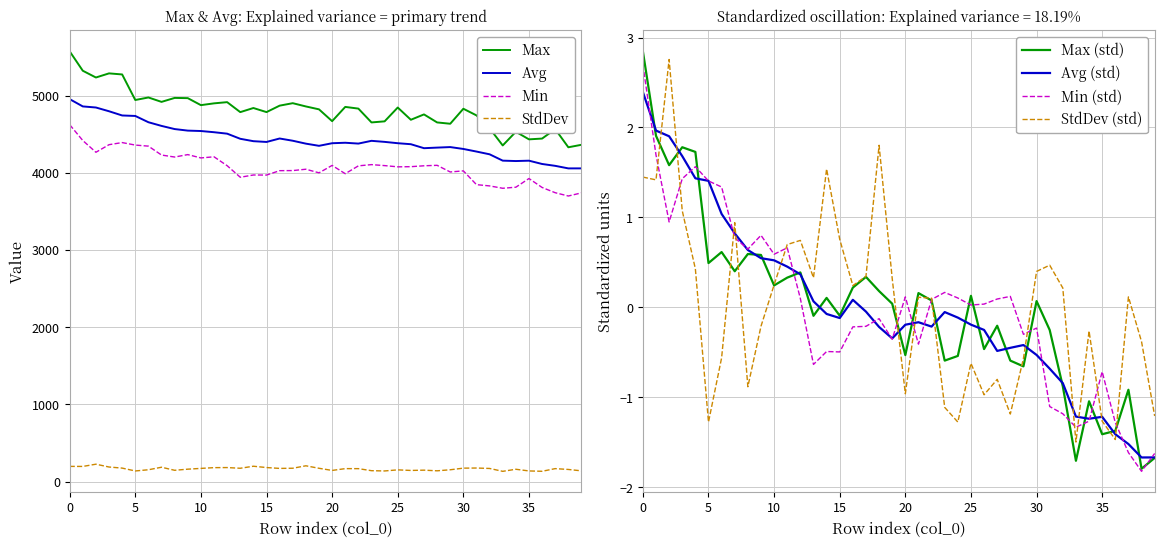

True or false: Min and Max cross at least once.

False